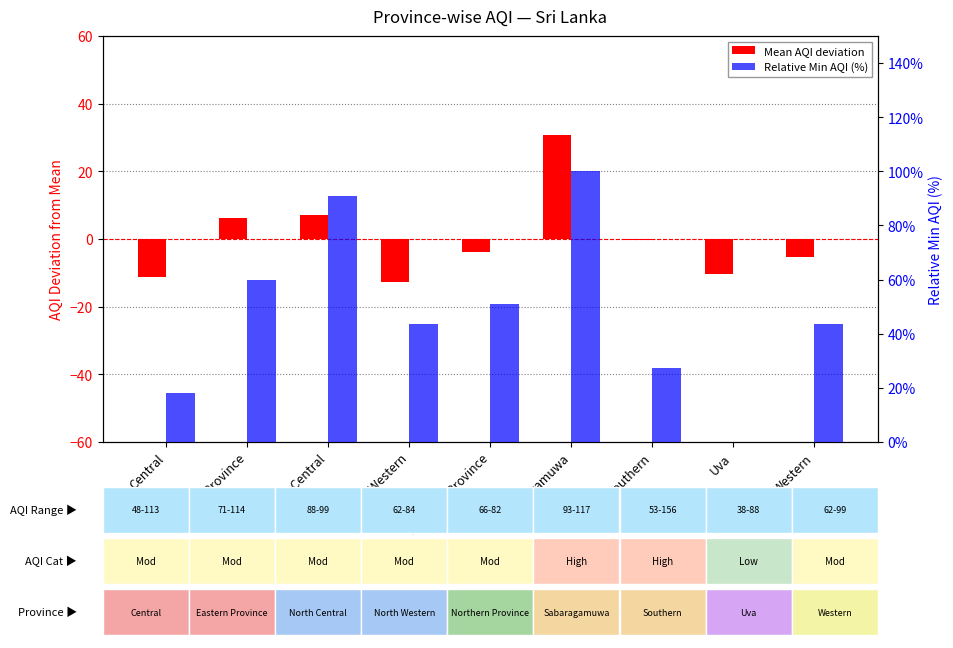

At how many categories does at least one series exceed 5?

8